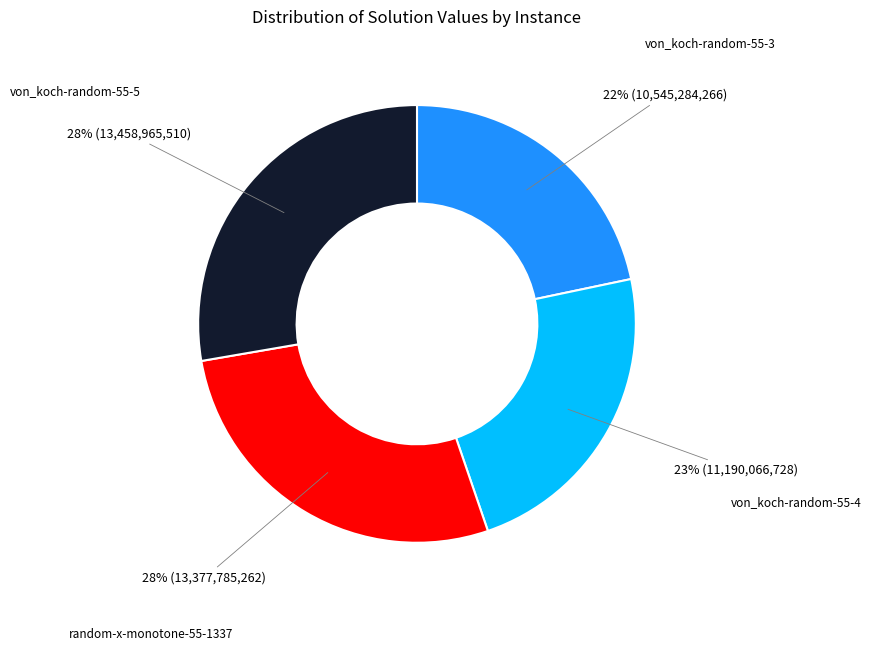

How many segments does this pie chart have?

4